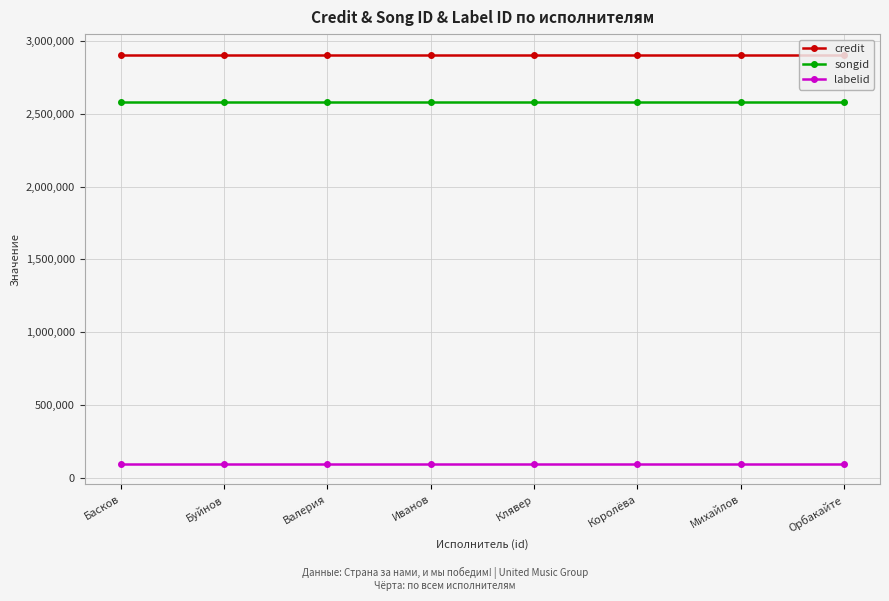

True or false: credit and labelid cross at least once.

False